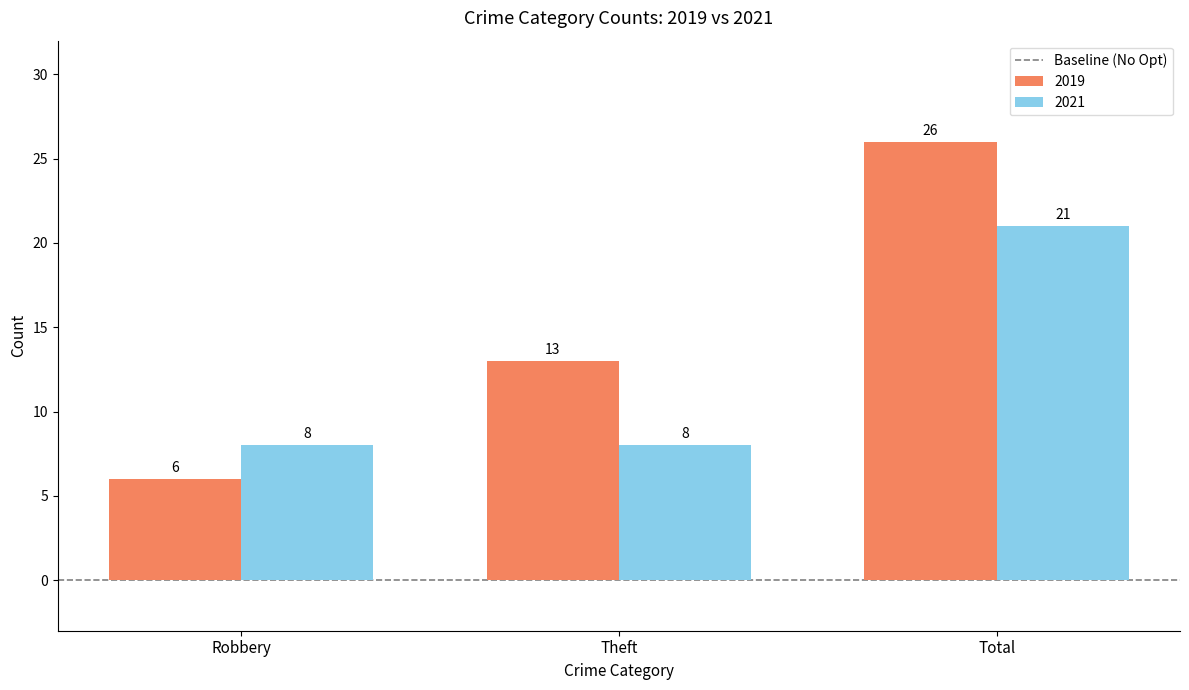

At Total, list the series in order from smallest to largest.

2021, 2019